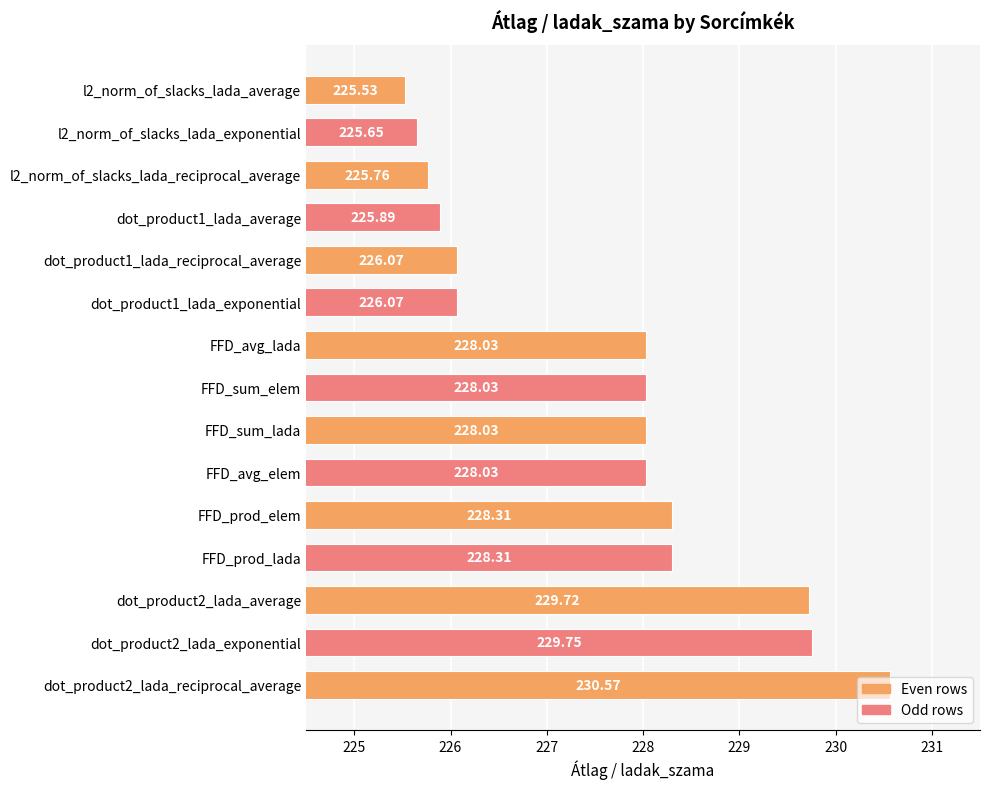

Are the bars grouped side by side (vs. stacked)?

No